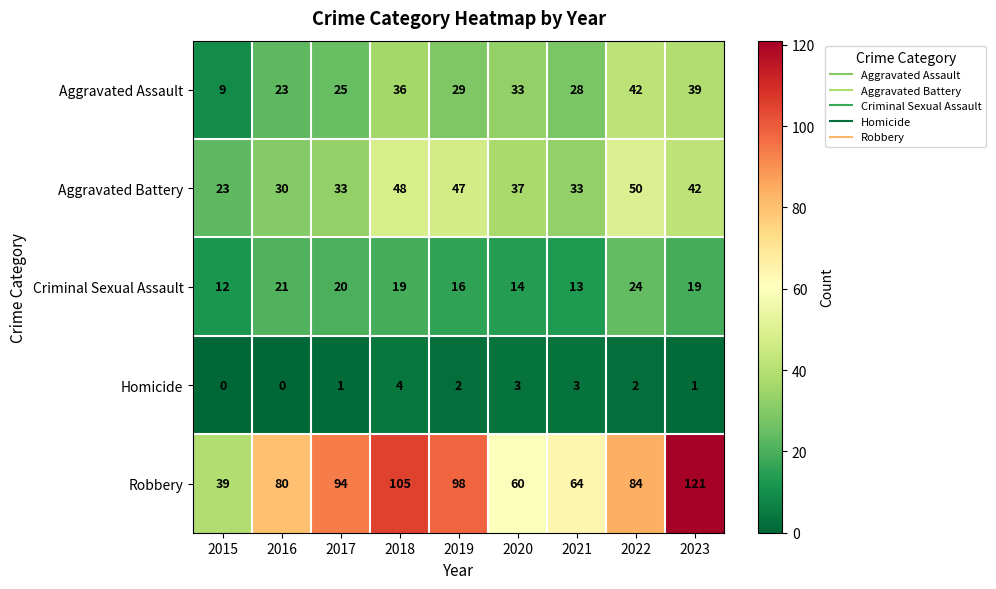

Which series has the largest total across all categories?

Robbery